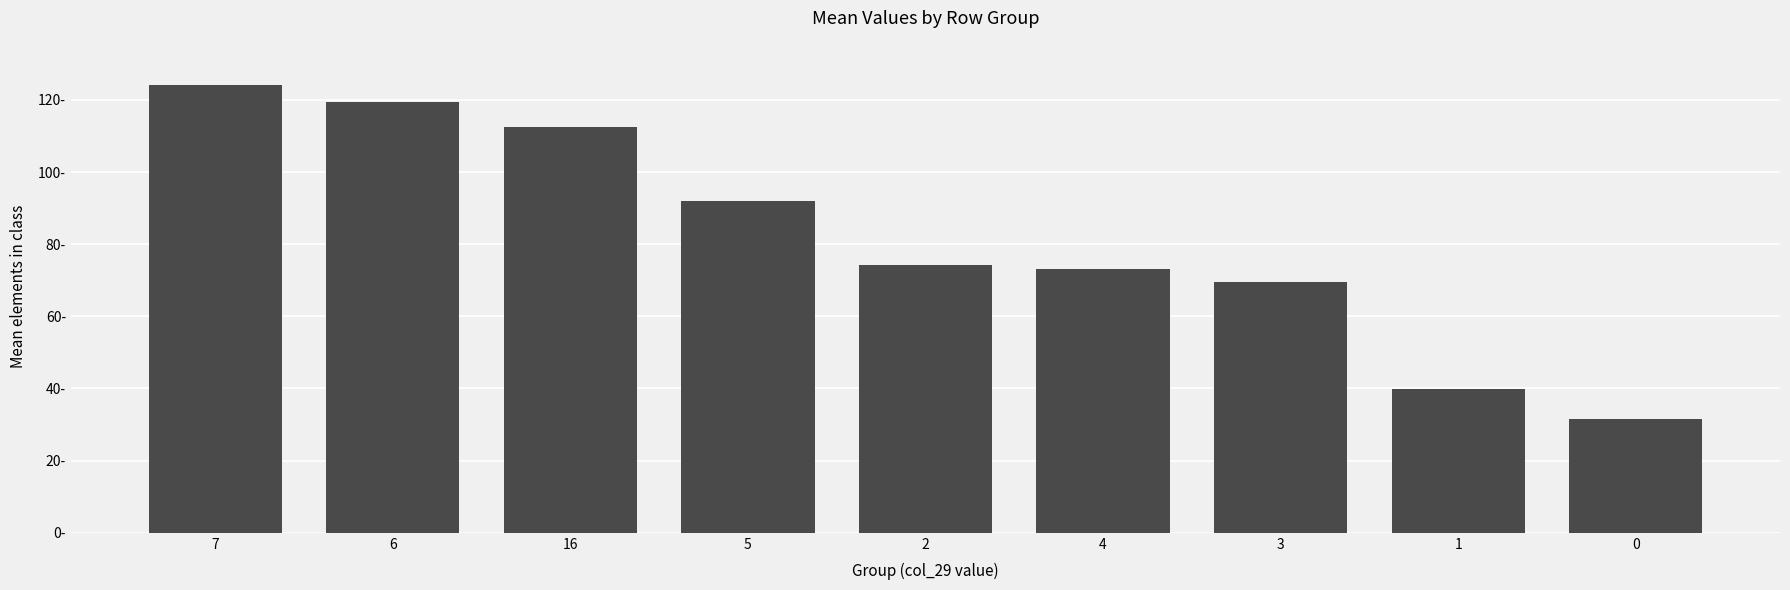

Reading right to left, what are all the values shown in this chart?

0=31.6	1=39.8	3=69.4	4=73.0	2=74.2	5=91.9	16=112.5	6=119.3	7=124.0